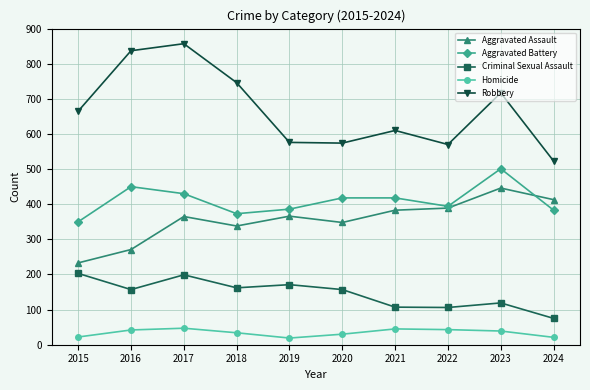

What is the total value across all series at 2023?

1822